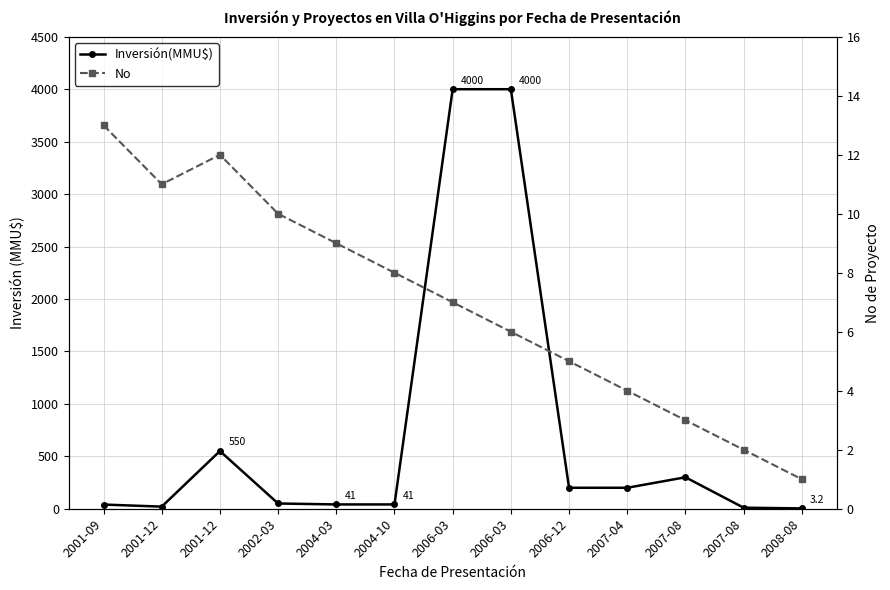

True or false: Inversión(MMU$) and No cross at least once.

False